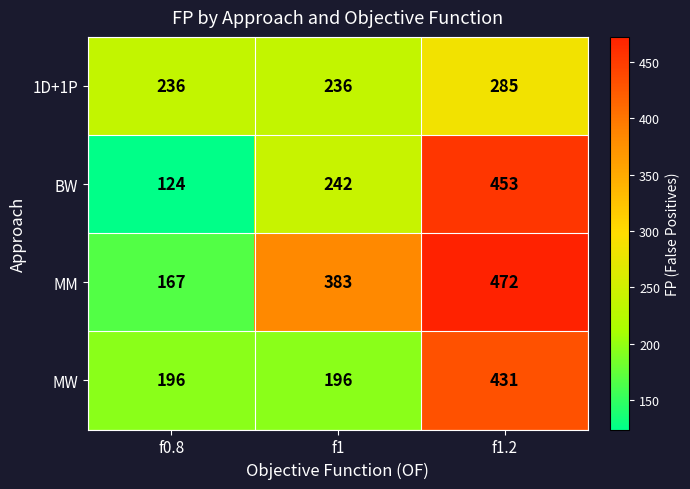

Is it true that BW equals 242 at f1?

True